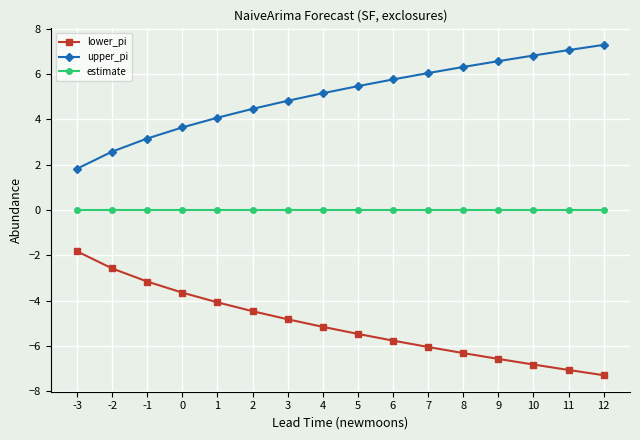

True or false: upper_pi and estimate cross at least once.

False